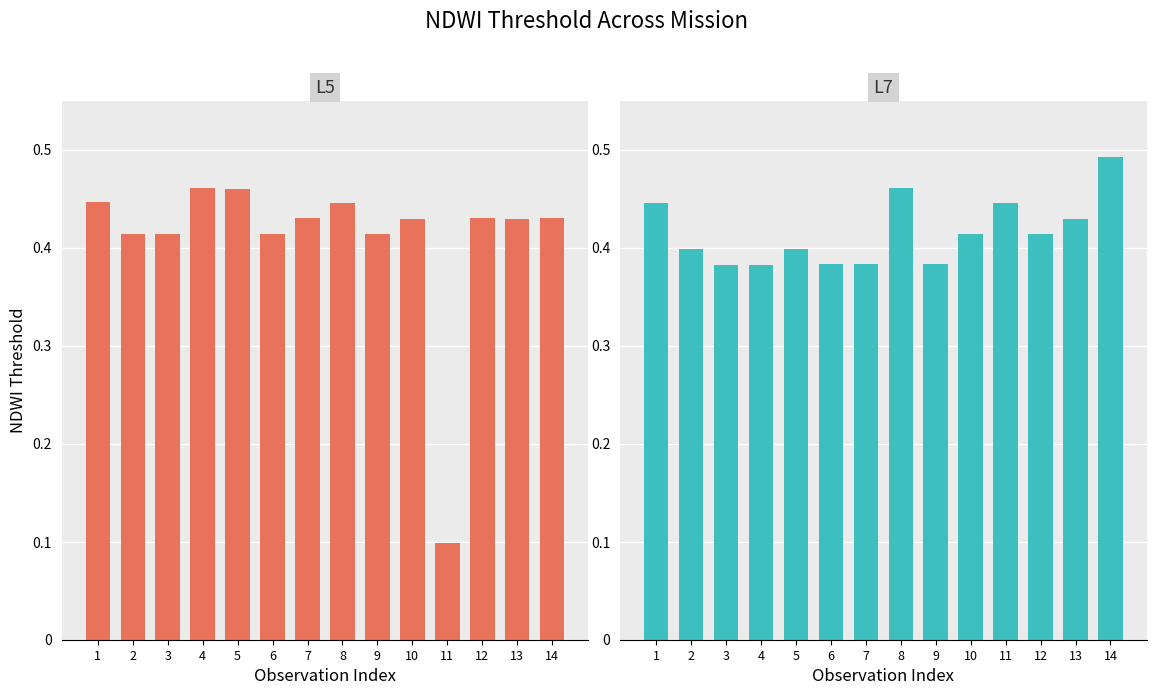

Between 1 and 6, which series saw the biggest shift?

L7